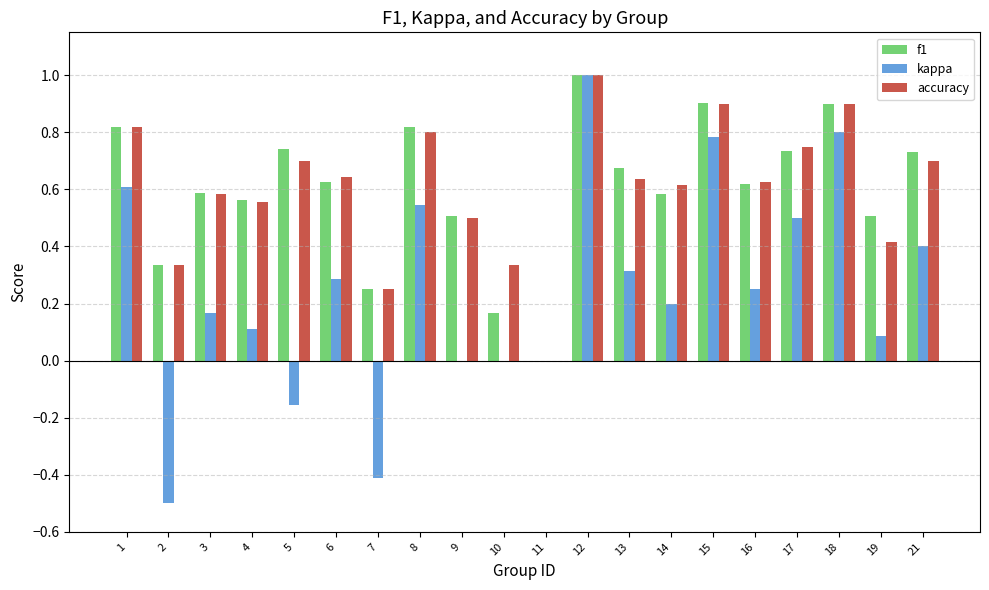

What is the greatest value displayed?

1.0